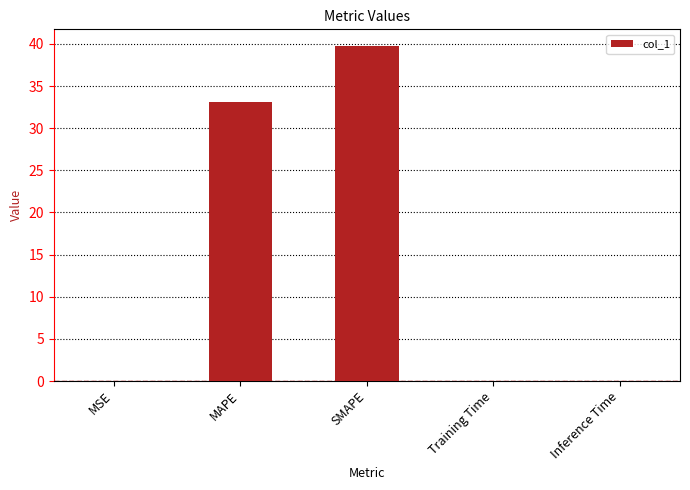

What is the sum of the values at Training Time and MSE?

0.1